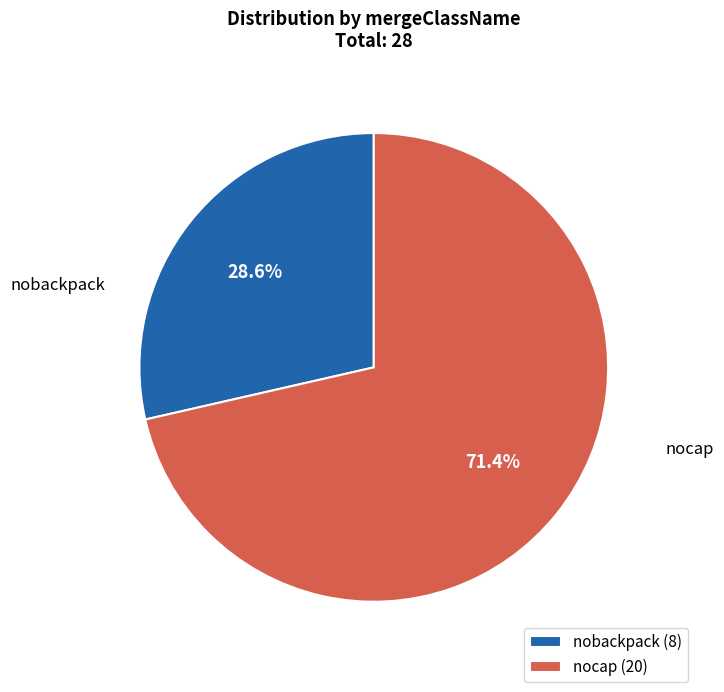

Is there any slice that represents more than half of the pie?

Yes